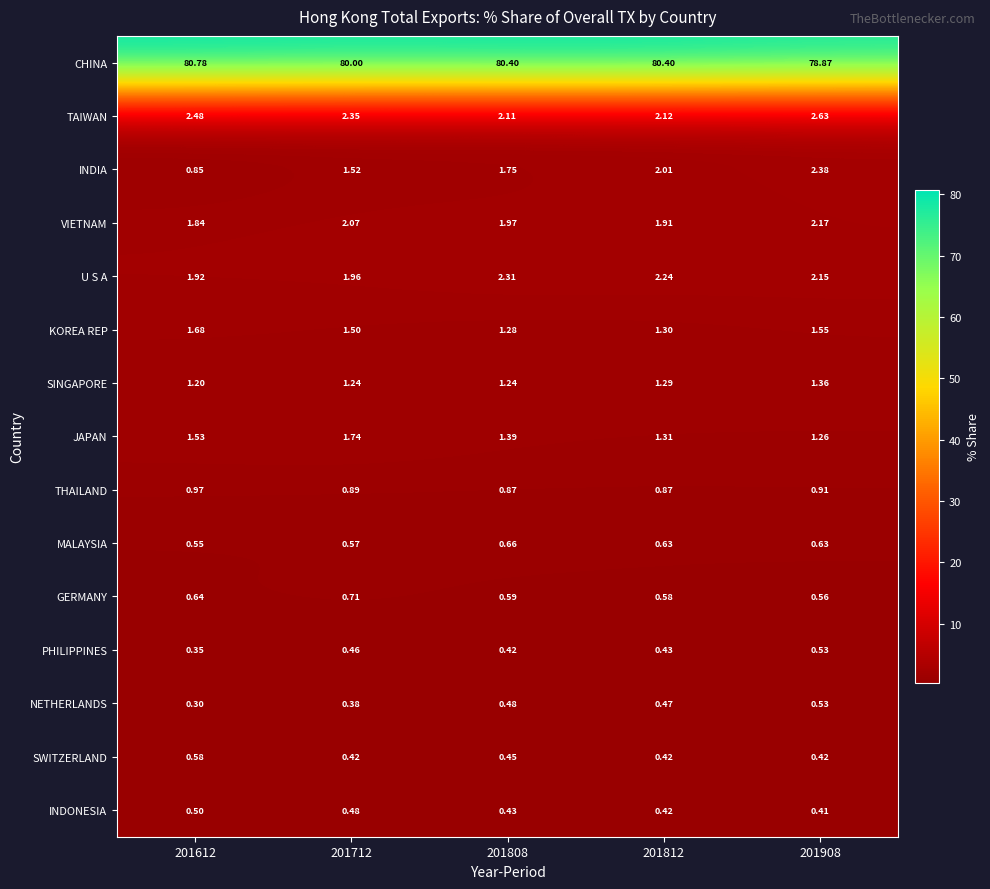

Which series has the widest spread of values?

CHINA